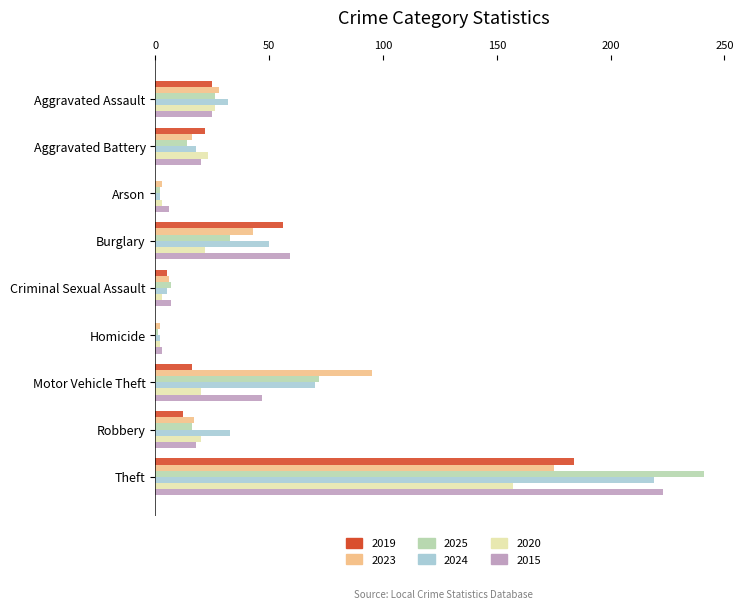

Is it true that 2023 equals 238 at Theft?

False